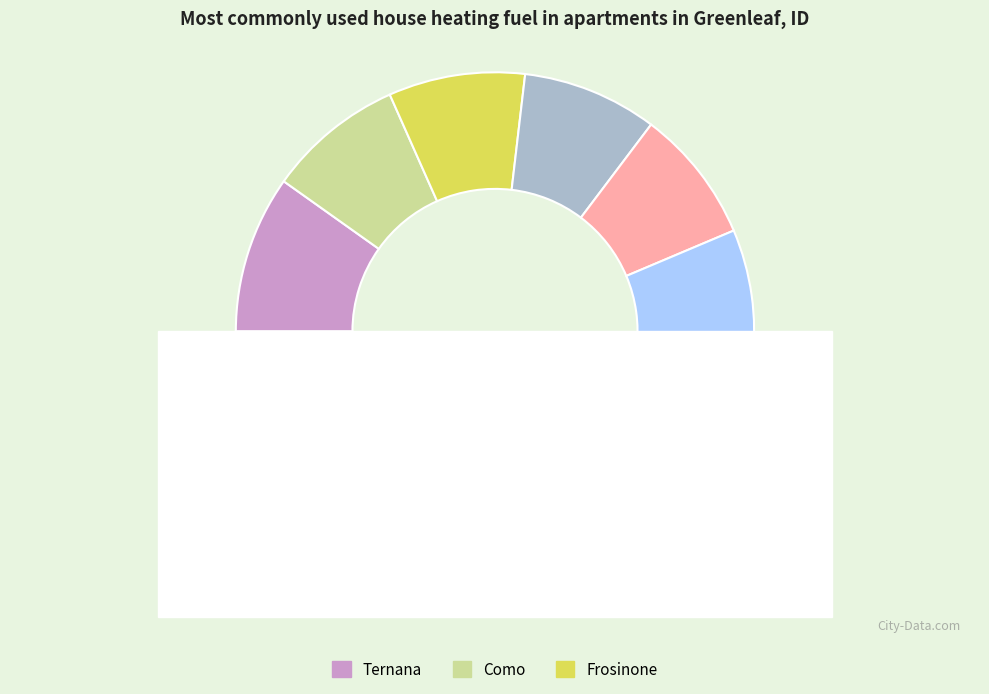

Is there any slice that represents more than half of the pie?

No